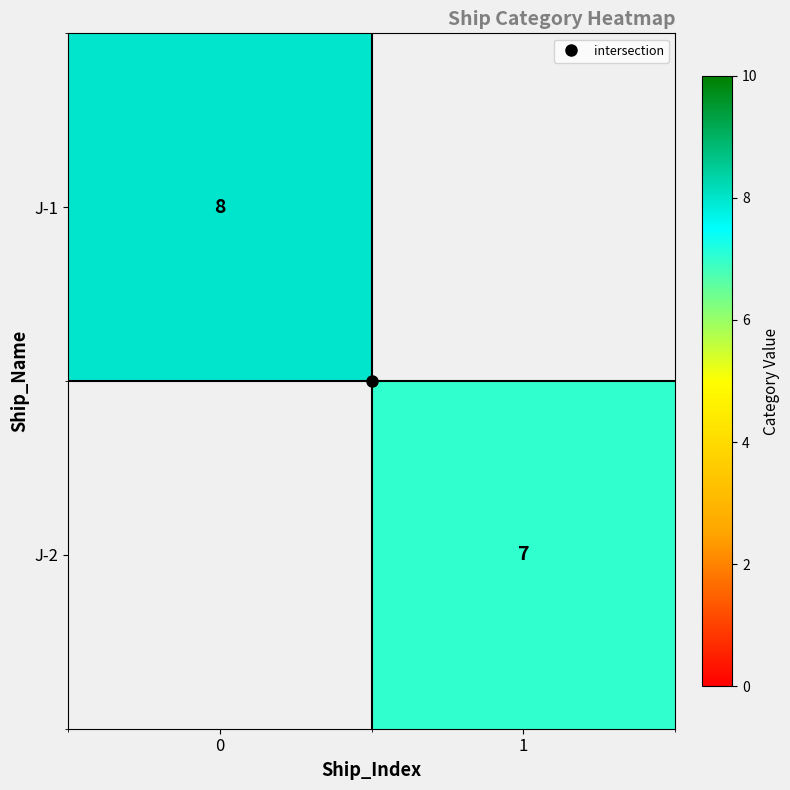

The value of J-2 at 1 is 7.0. True or false?

True